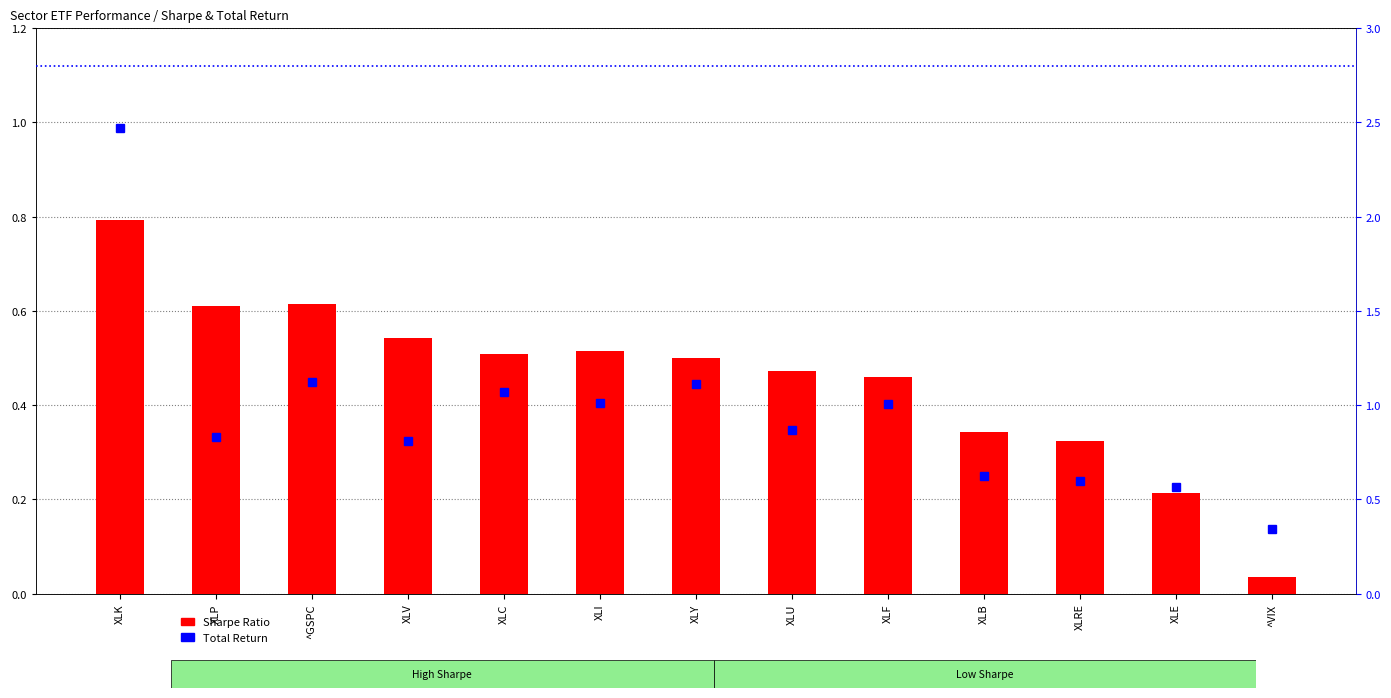

True or false: Total Return has a value of 1.5 at XLI.

False